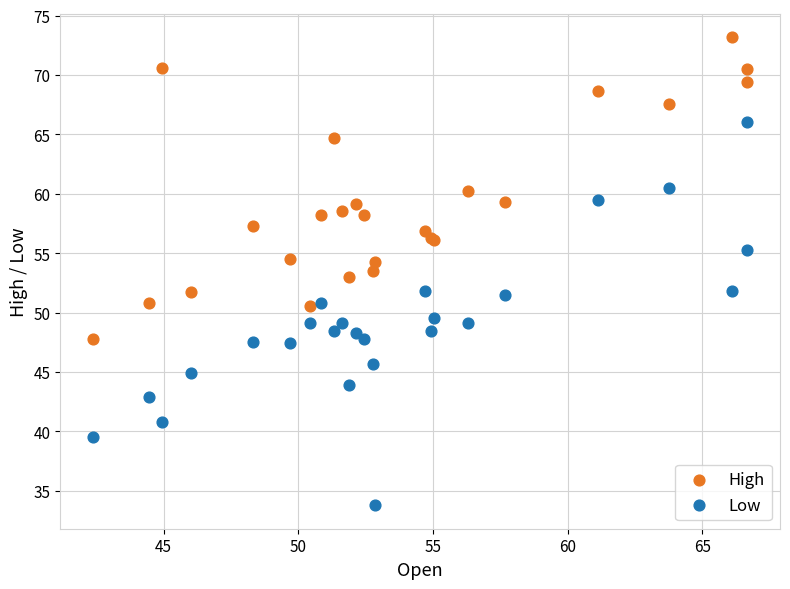

Which series contains the lowest Y value?

Low